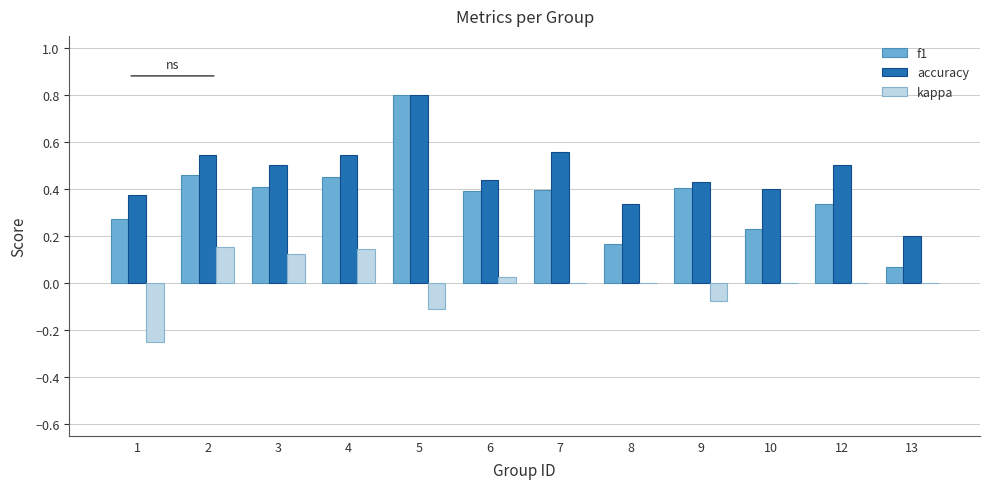

Is the value of accuracy at 12 greater than the value of kappa at 12?

Yes